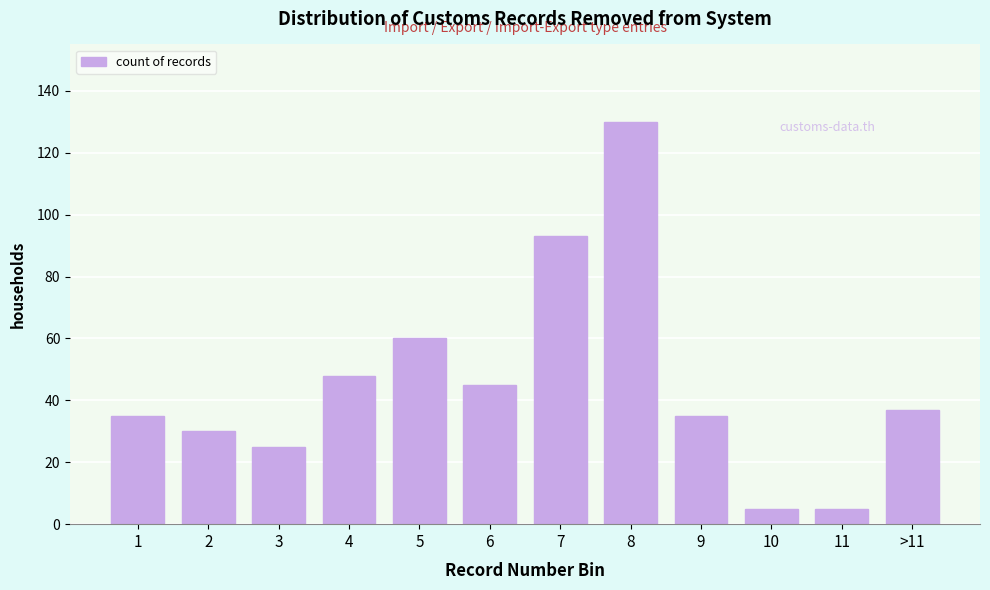

Reading right to left, extract all data points from this chart.

37	5	5	35	130	93	45	60	48	25	30	35